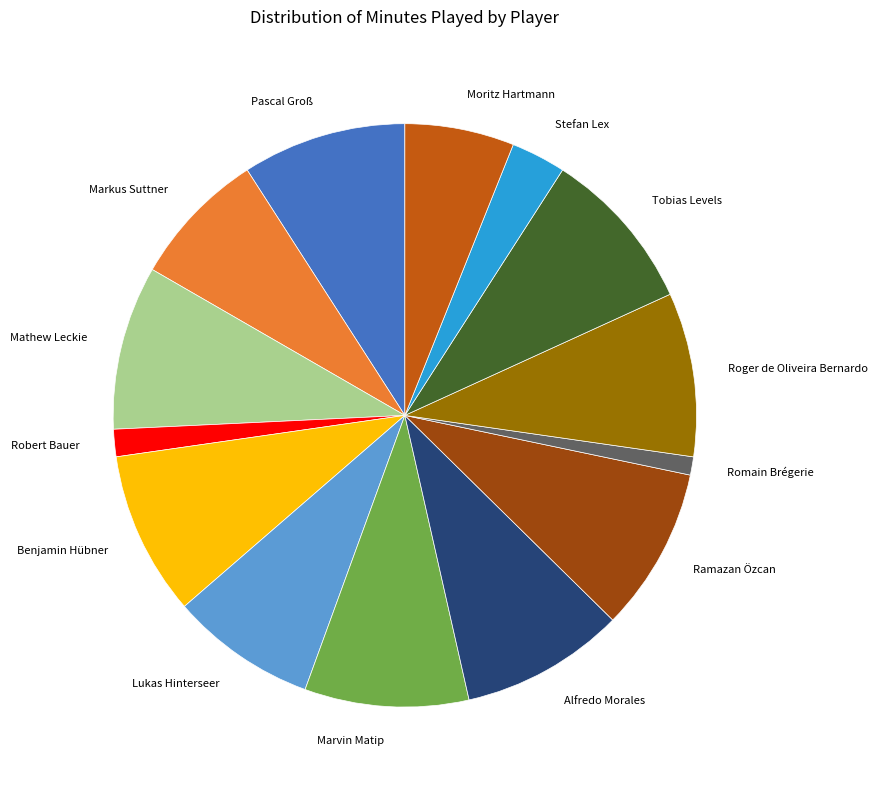

Which category has the smallest portion of the pie?

Romain Brégerie